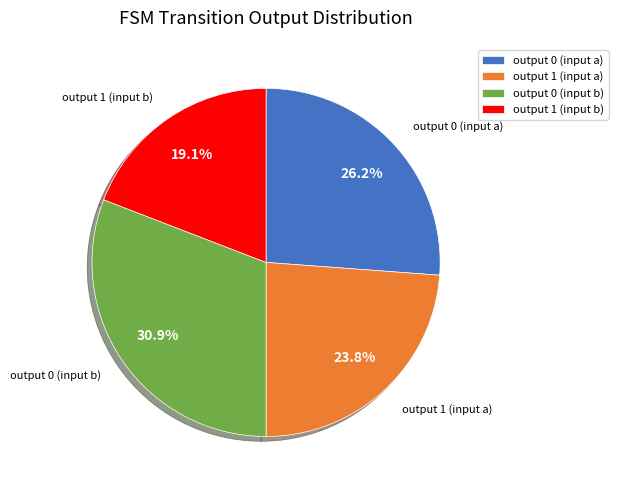

Rank the categories by value from lowest to highest.

output 1 (input b), output 1 (input a), output 0 (input a), output 0 (input b)